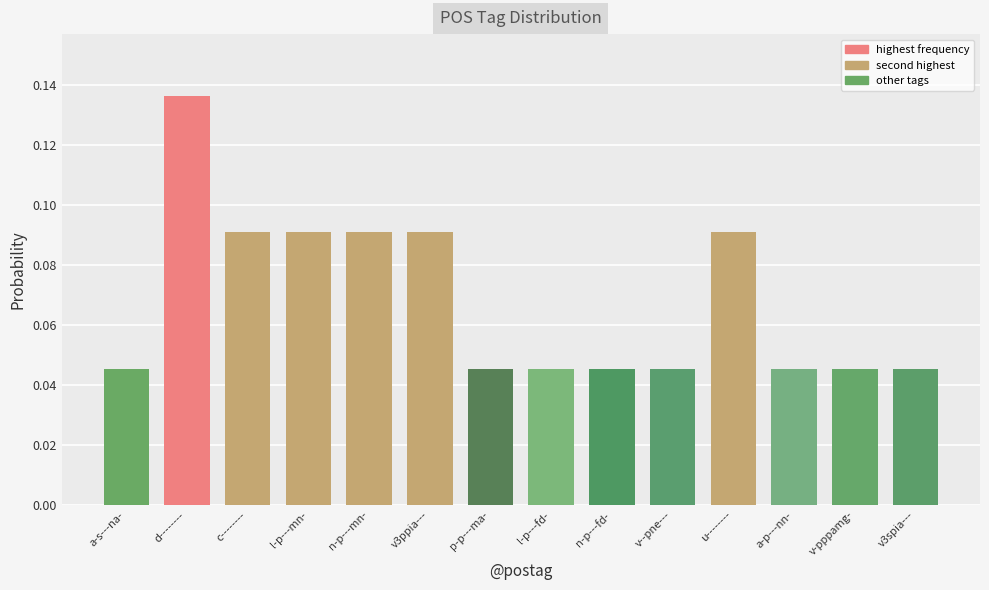

What is the sum of all values?

1.0